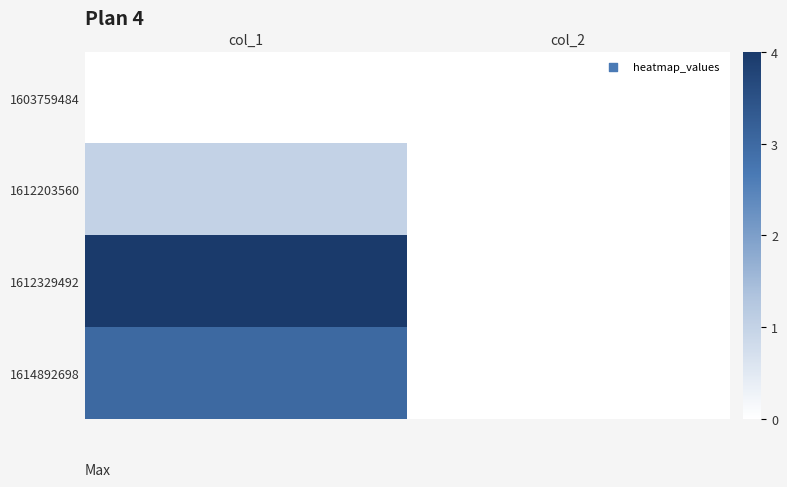

Reading left to right, list all the values displayed in this chart.

1603759484: col_1=0	col_2=0
1612203560: col_1=1	col_2=0
1612329492: col_1=4	col_2=0
1614892698: col_1=3	col_2=0